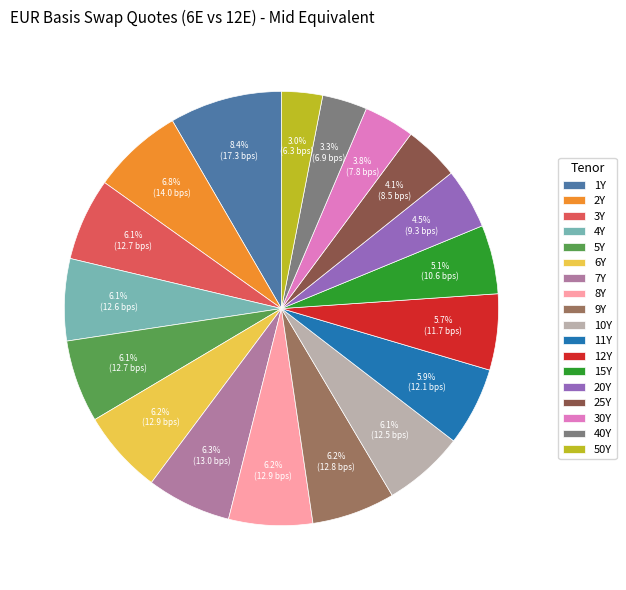

Which category has the biggest portion of the pie?

1Y